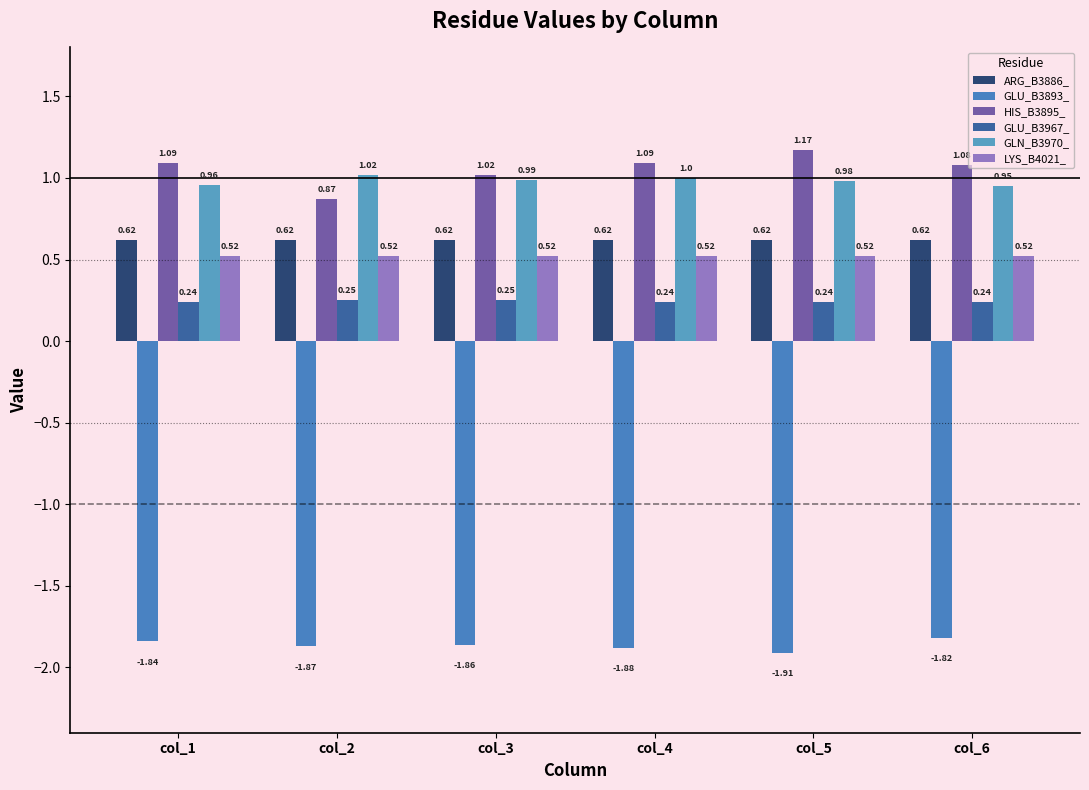

Which series has the largest range (max minus min)?

HIS_B3895_